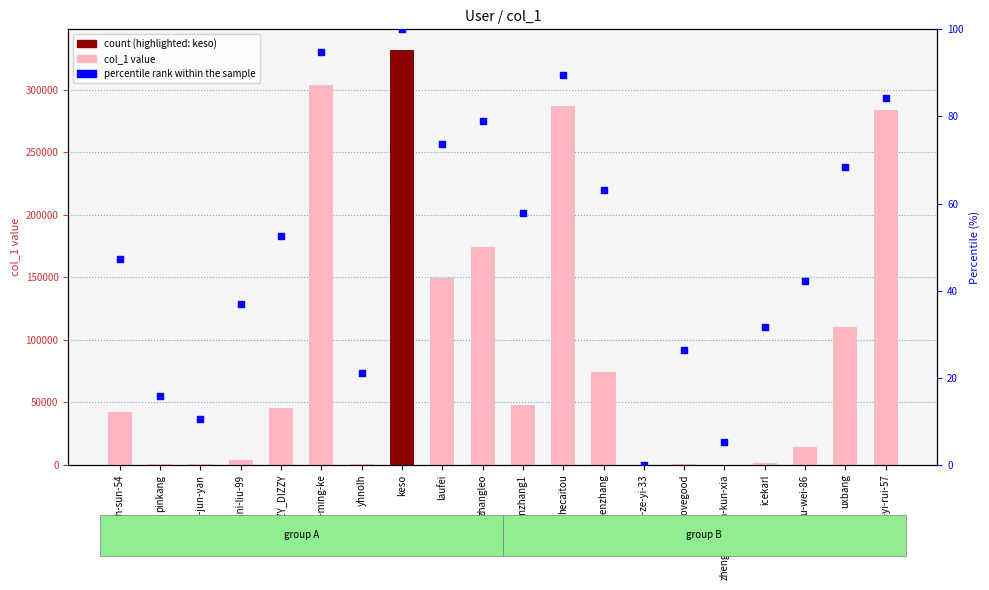

Is the value of percentile rank within the sample at sarah-sun-54 greater than the value of col_1 at zhangleo?

No